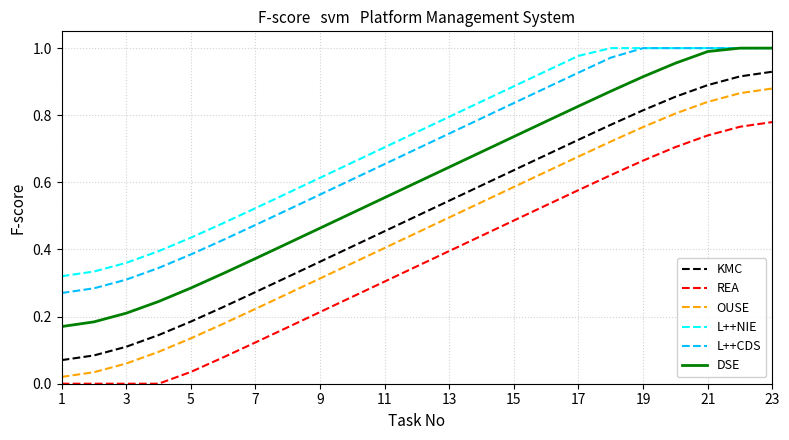

True or false: L++CDS and OUSE intersect in this chart.

False